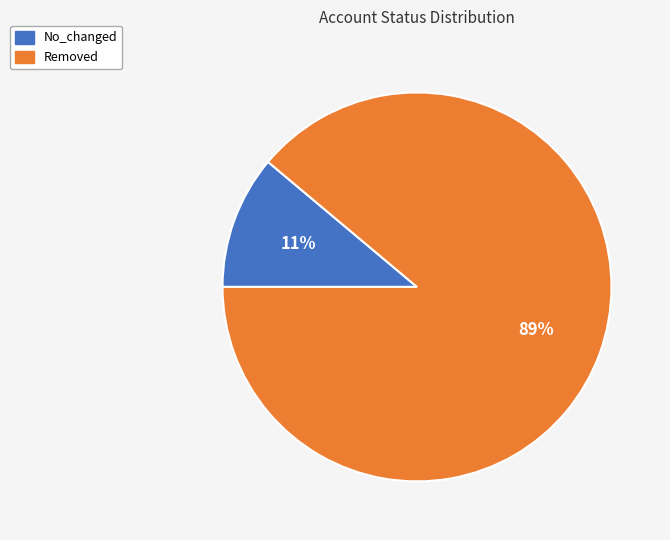

Is No_changed the majority of the pie?

No